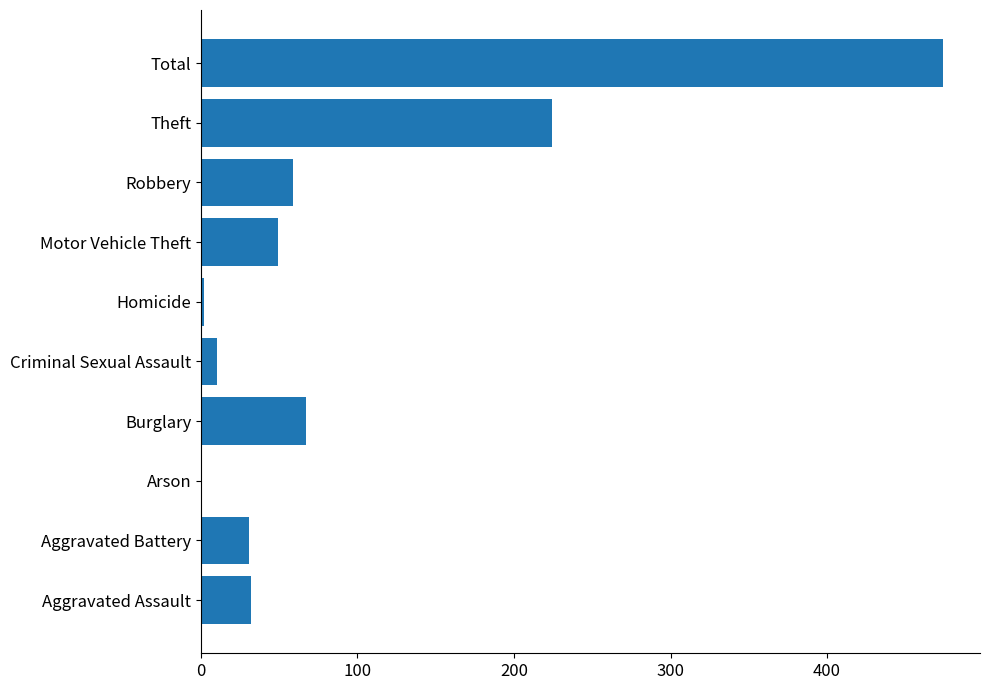

What is the maximum value shown in the chart?

474